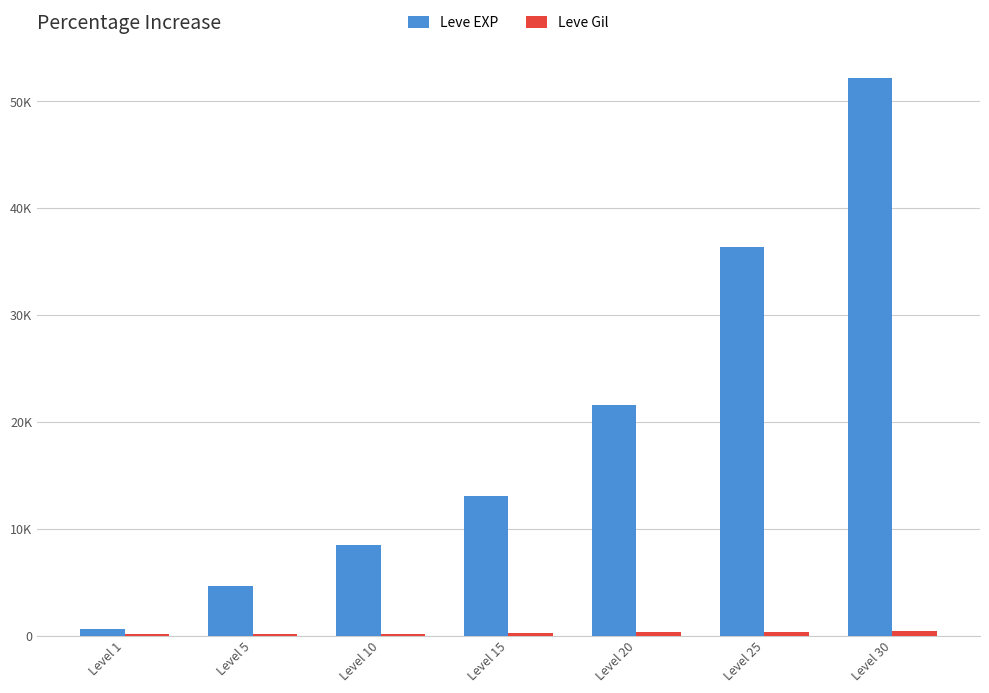

Reading left to right, extract all data points from this chart.

Leve EXP: 630	4660	8430	13060	21600	36390	52220
Leve Gil: 112	140	170	226	295	317	410